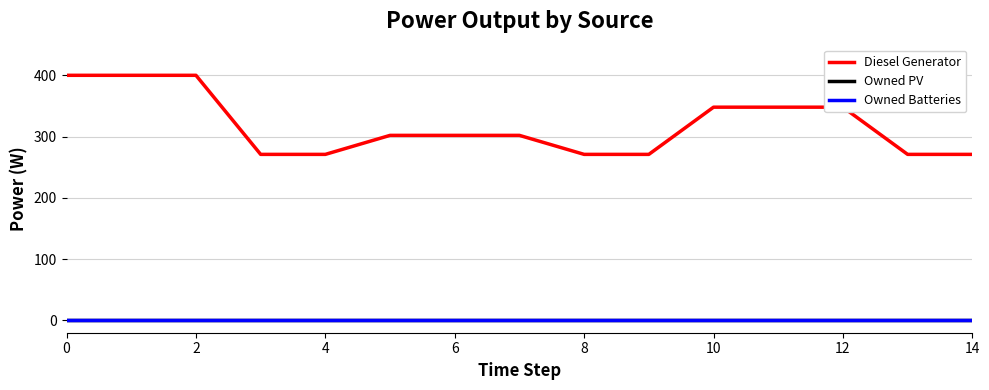

Does the chart have visible grid lines?

Yes